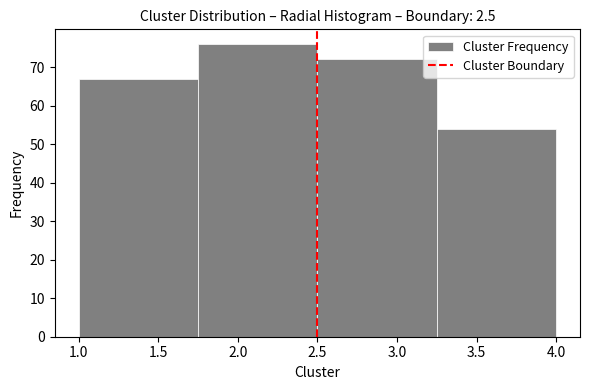

Reading left to right, transcribe this chart: for each bar, give the range it covers on the x-axis and its height. The values are not printed on the chart, so give them approximately, as read against the axis.

1.00 to 1.75: 67
1.75 to 2.50: 76
2.50 to 3.25: 72
3.25 to 4.00: 54